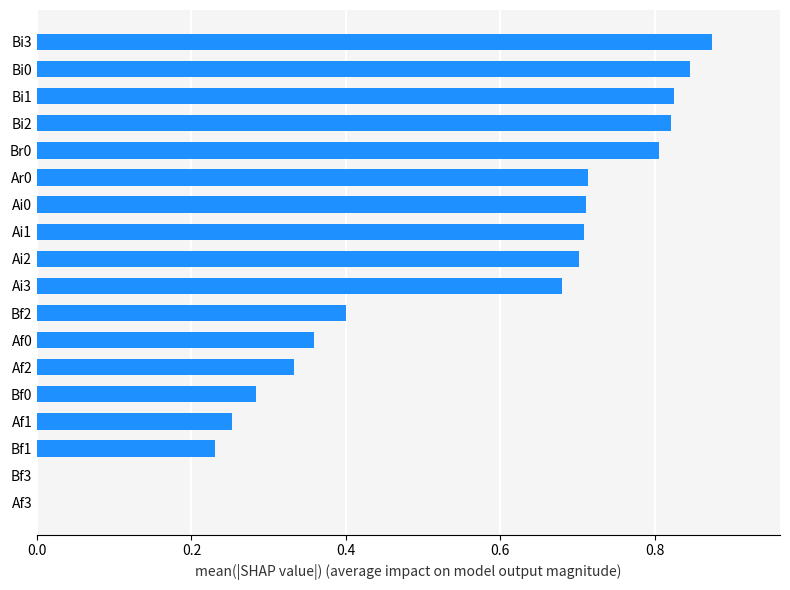

What is the sum of the values at Ar0 and Bf0?

1.0